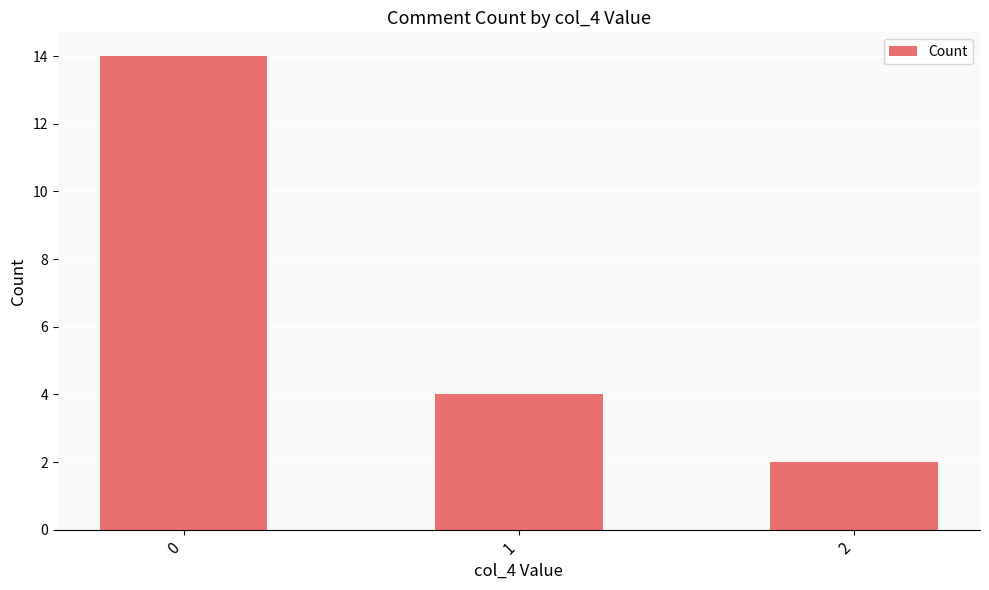

List the labels in order of value, largest first.

0, 1, 2